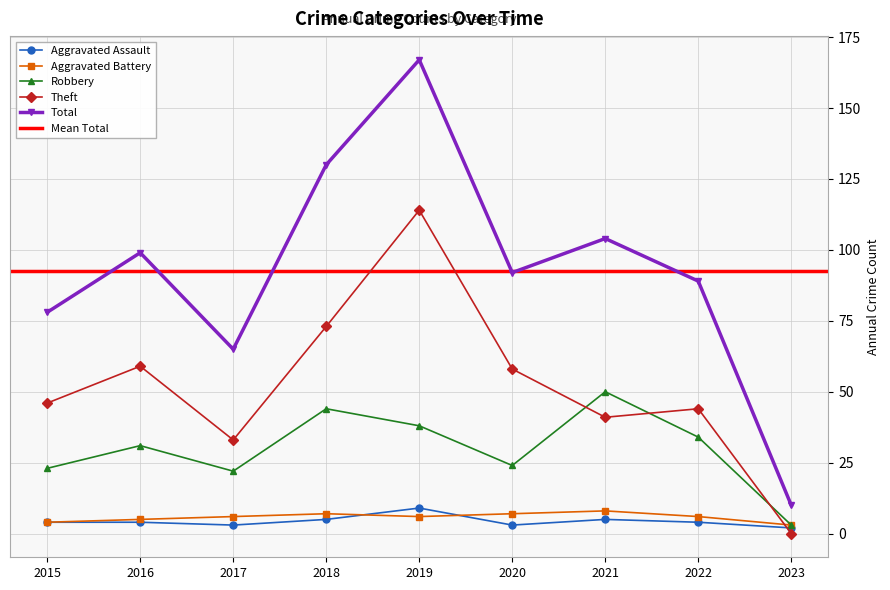

Where is the first local minimum for Aggravated Assault?

2017